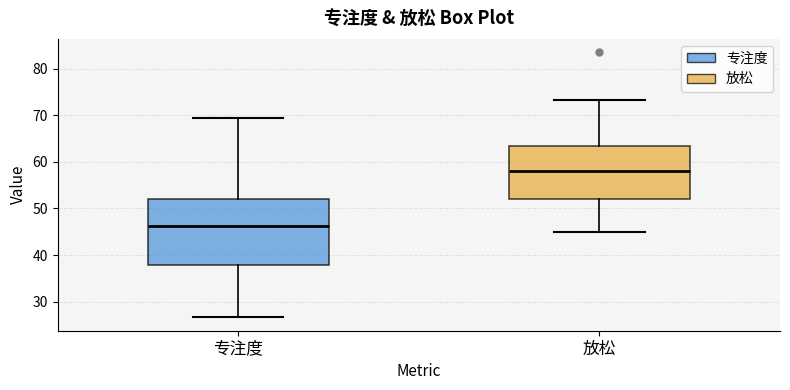

Where is the lower edge of the box for 专注度 on the y-axis? The values are not printed on the chart, so give them approximately, as read against the axis.

38